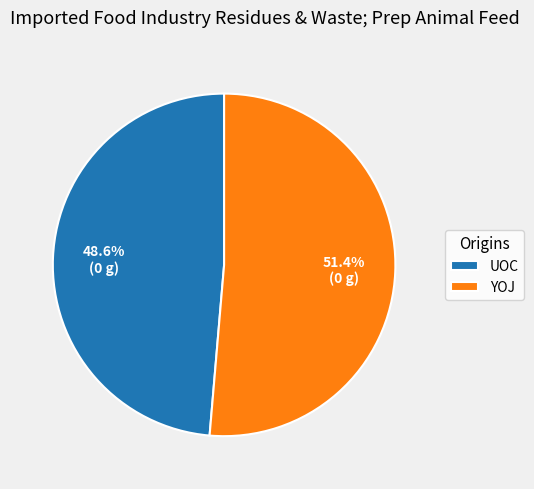

Which category has the smallest portion of the pie?

UOC